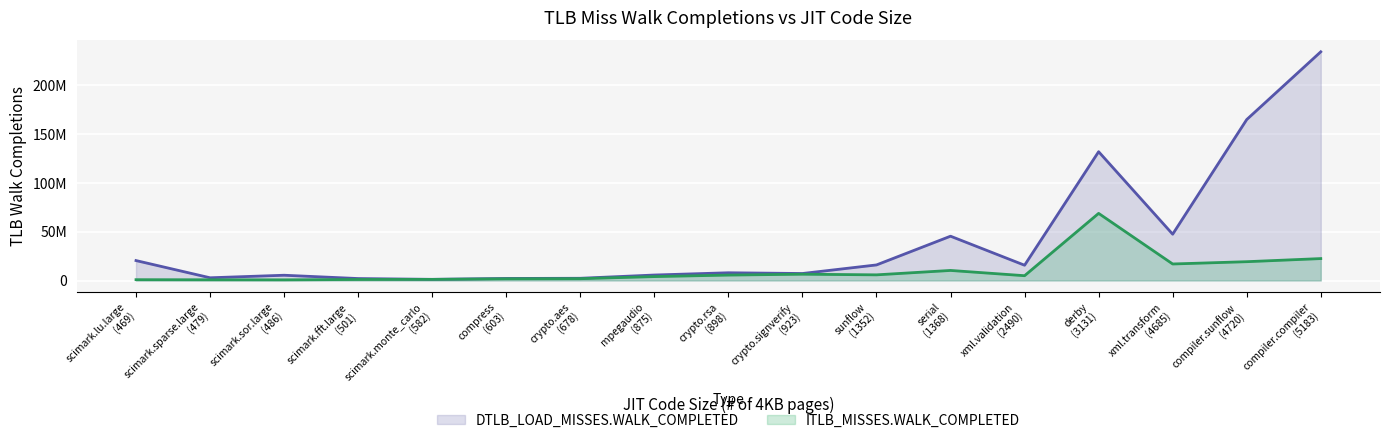

At which category does DTLB_LOAD_MISSES.WALK_COMPLETED reach its first local peak?

scimark.sor.large
(486)